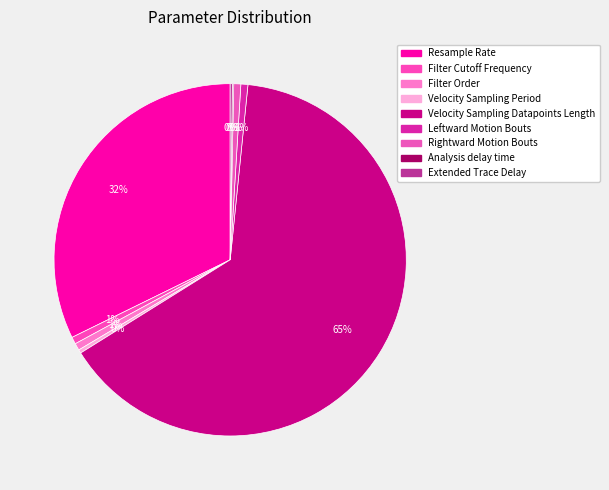

Which category has the smallest portion of the pie?

Analysis delay time